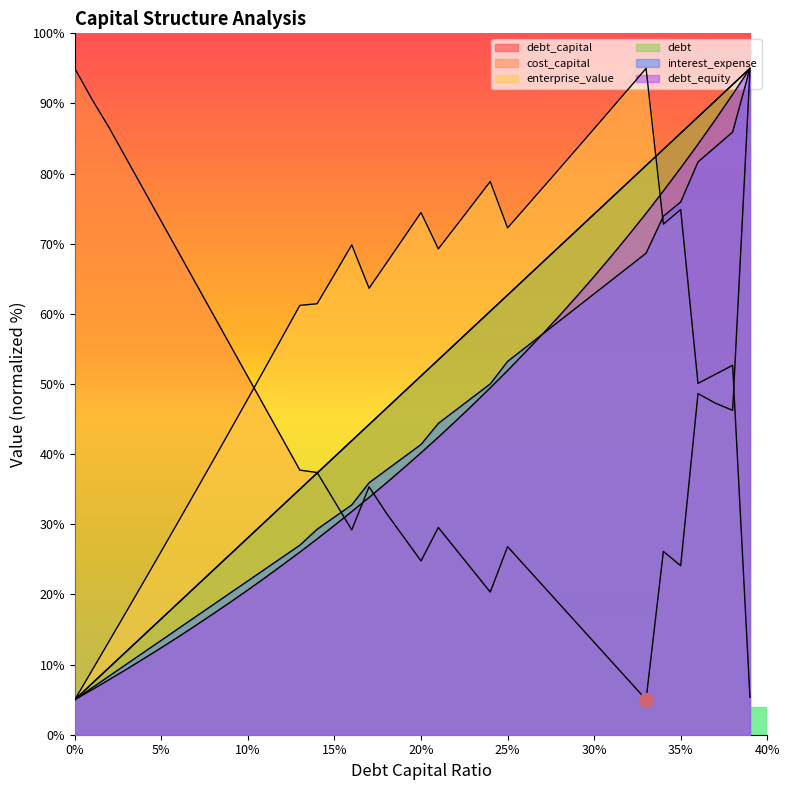

Read the debt_capital value at 0.

5.0